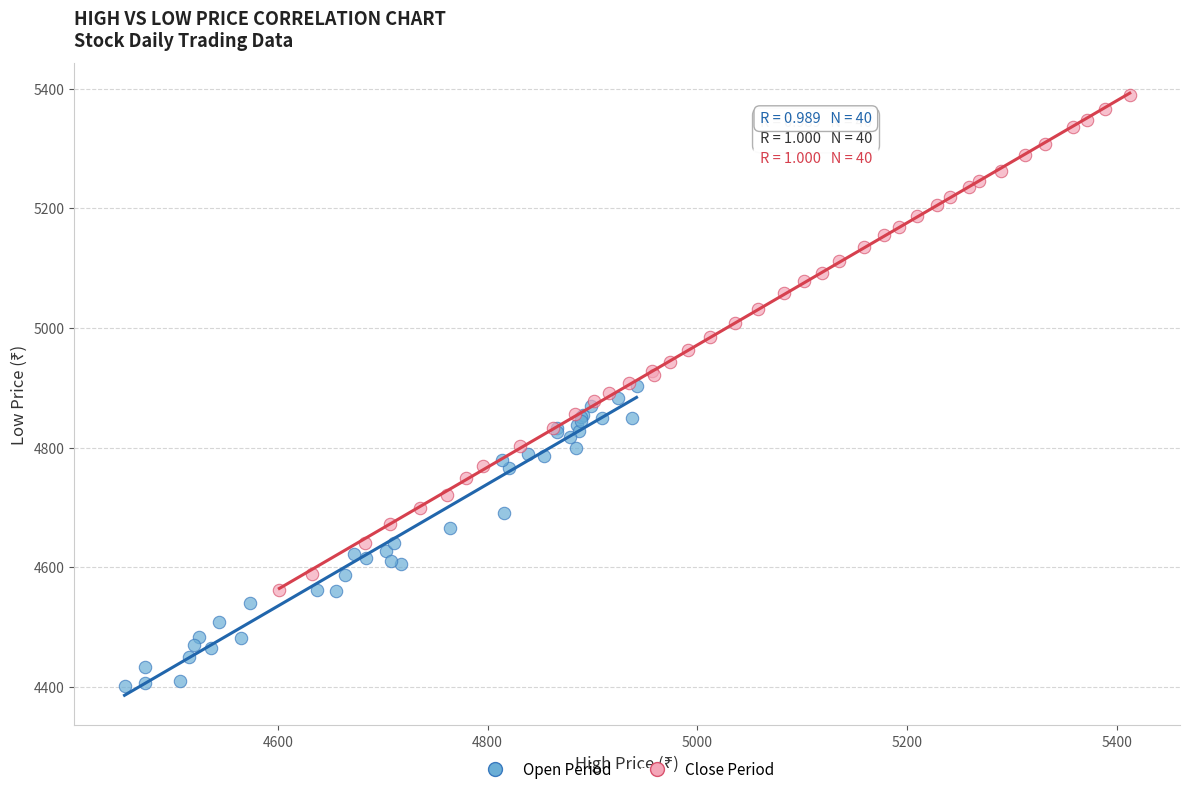

What are all the series names shown in the legend?

Open Period, Close Period